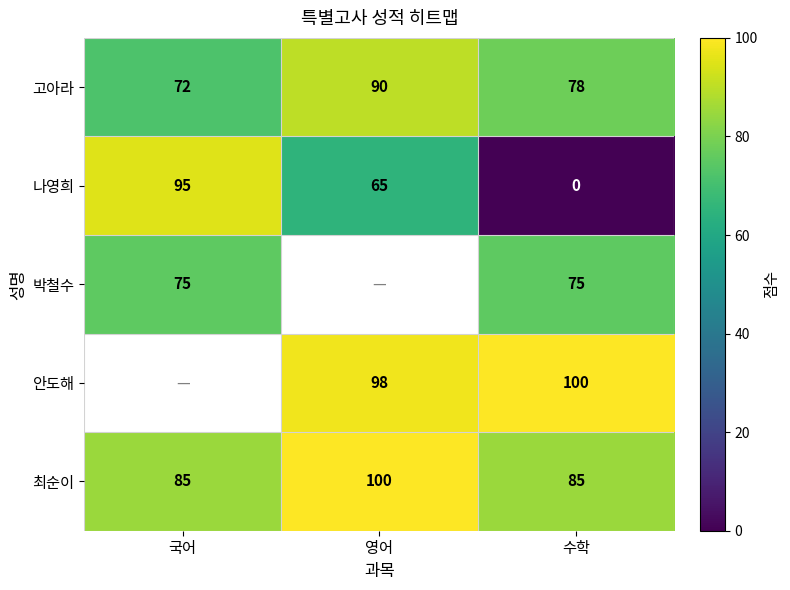

What is the total value across all series at 수학?

338